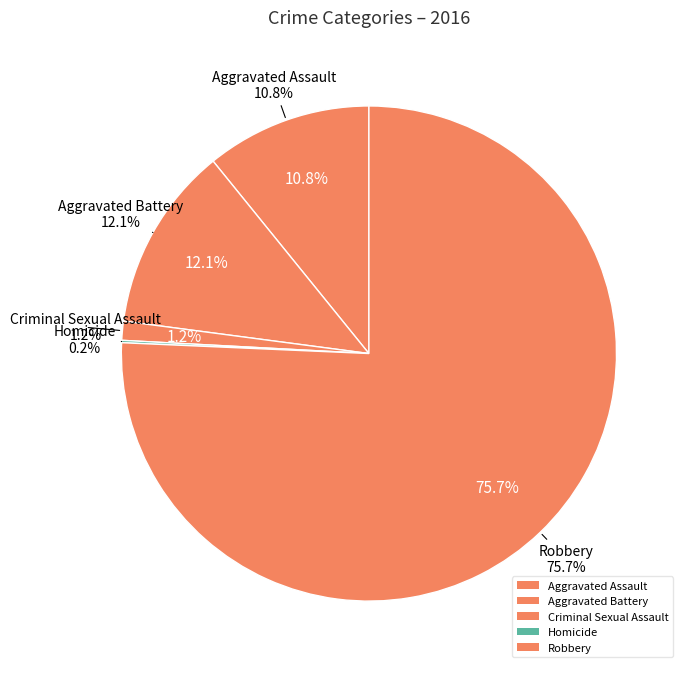

What portion of the pie excludes Aggravated Assault?

89.2%